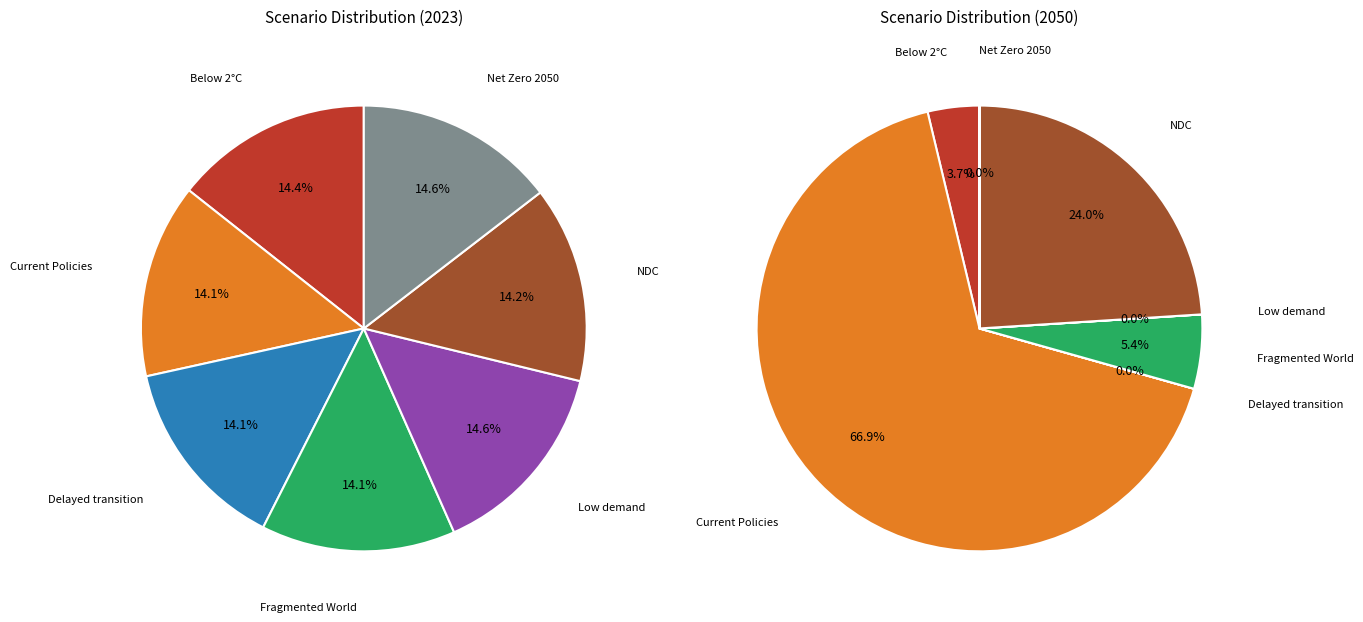

The 6 slice represents 1% of the pie. True or false?

False